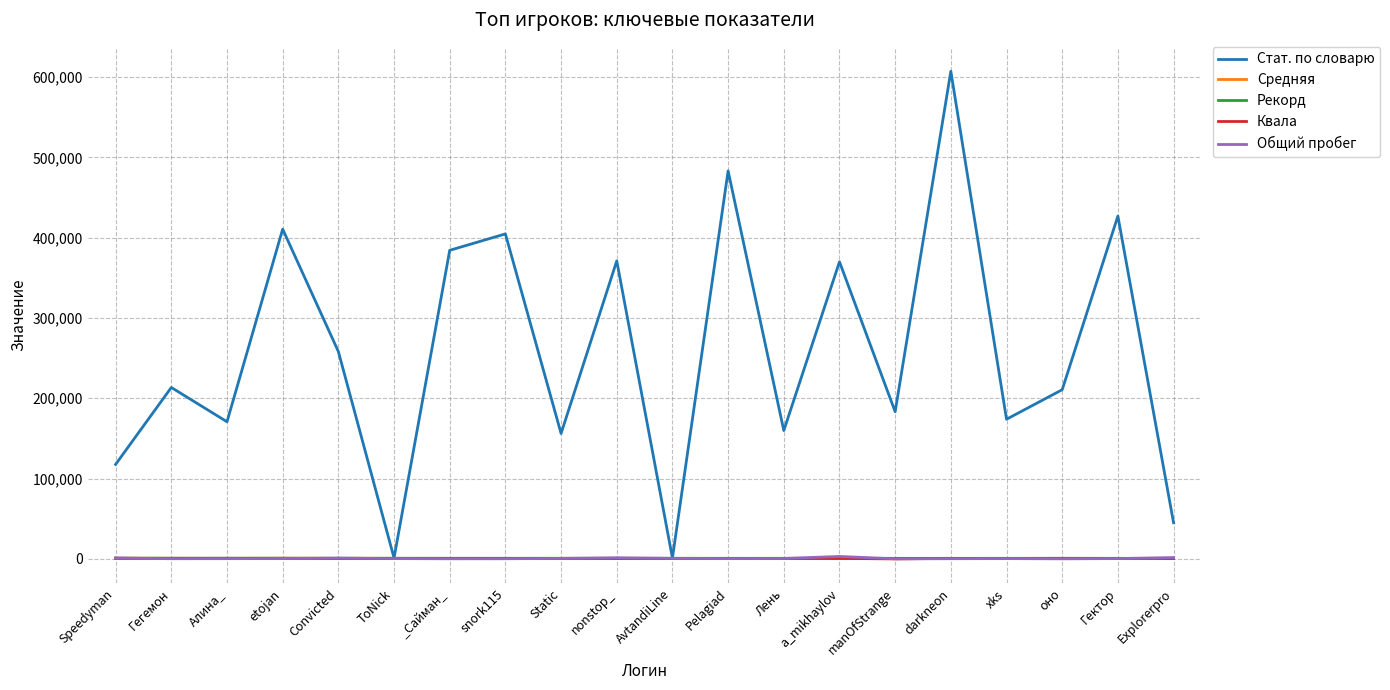

What is the maximum value for Стат. по словарю?

607241.0